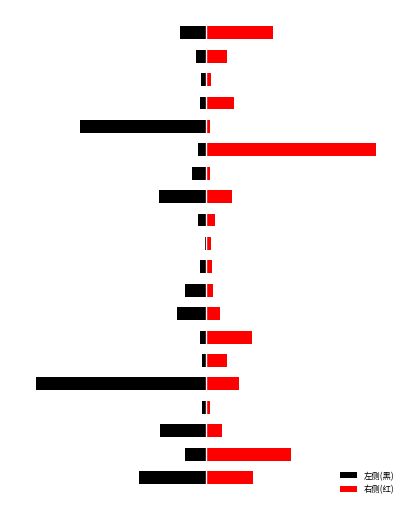

Which series has the widest spread of values?

左侧(黑)